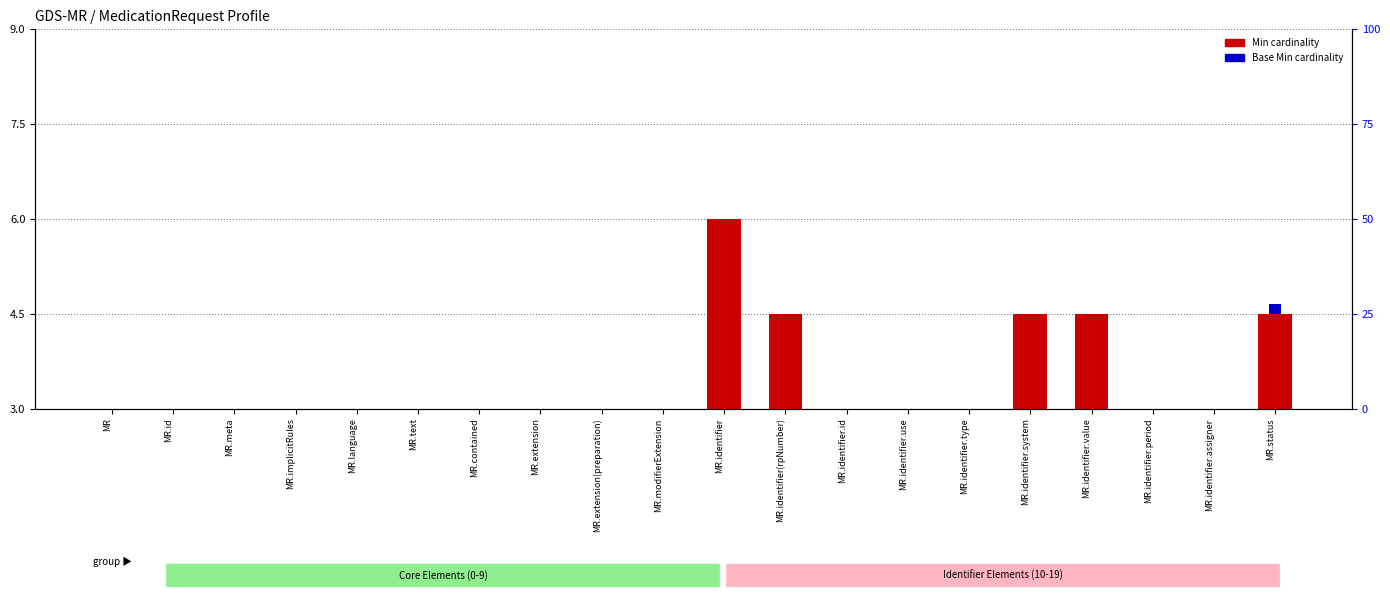

What is the label of the 5th bar from the right?

MR.identifier.system